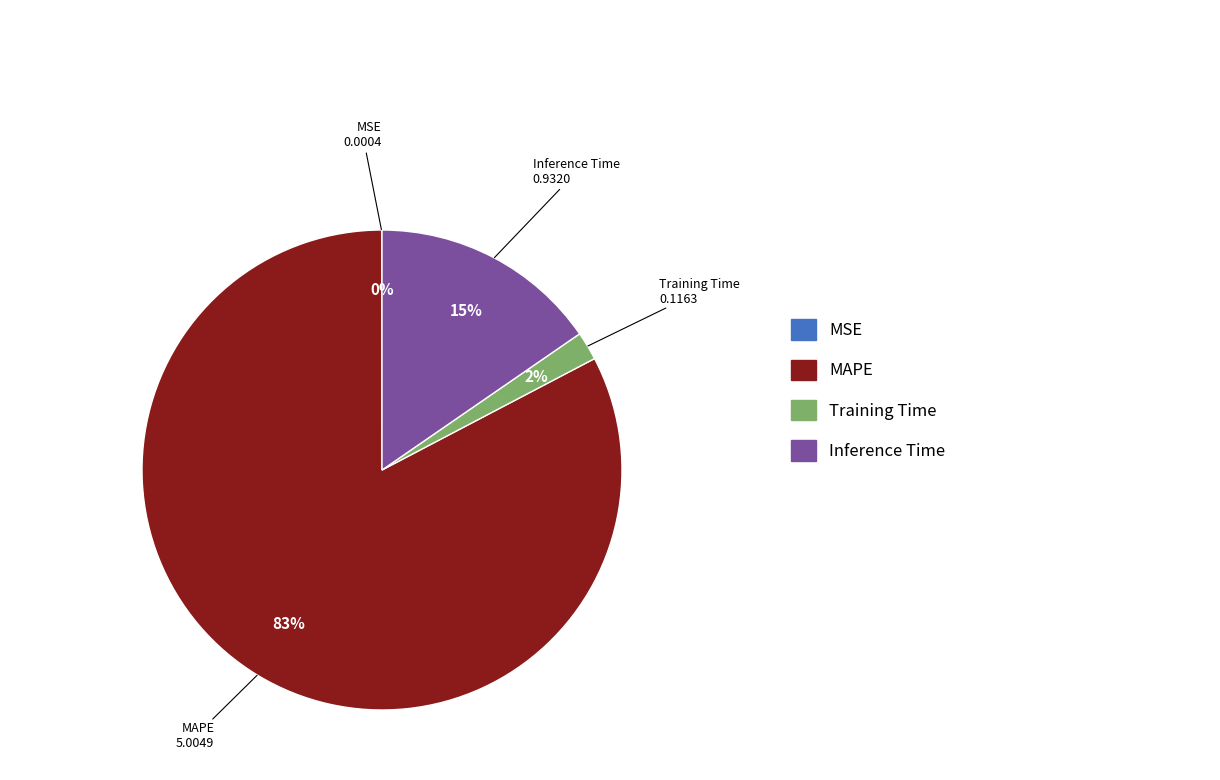

Is there any slice that represents more than half of the pie?

Yes